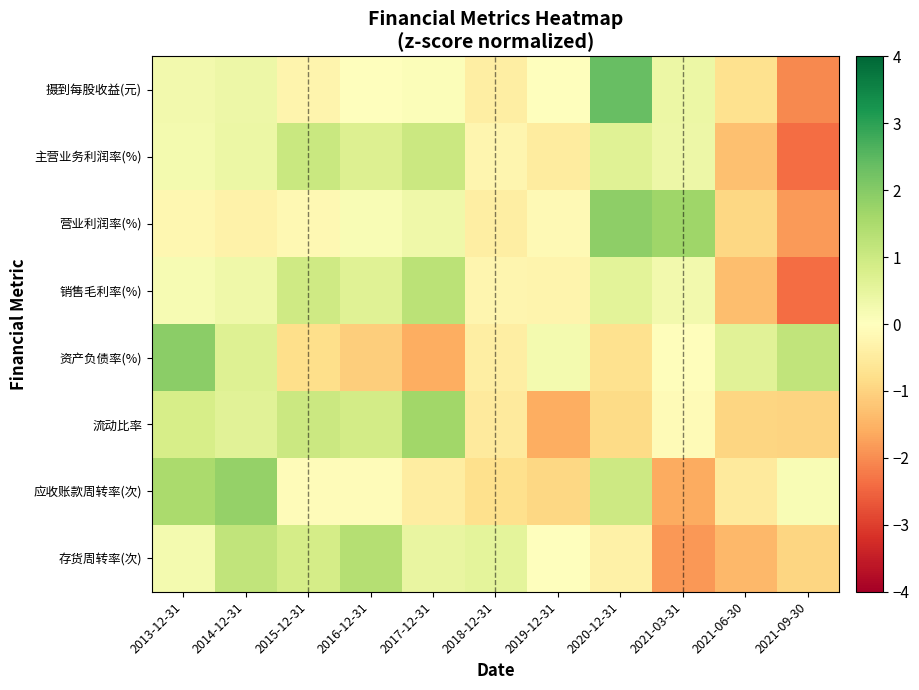

Reading right to left, transcribe all the data shown in this chart.

摄到每股收益(元): 2021-09-30=-2.1	2021-06-30=-0.7	2021-03-31=0.4	2020-12-31=2.4	2019-12-31=-0.0	2018-12-31=-0.4	2017-12-31=0.1	2016-12-31=0.0	2015-12-31=-0.3	2014-12-31=0.4	2013-12-31=0.3
主营业务利润率(%): 2021-09-30=-2.4	2021-06-30=-1.3	2021-03-31=0.3	2020-12-31=0.6	2019-12-31=-0.5	2018-12-31=-0.2	2017-12-31=1.0	2016-12-31=0.7	2015-12-31=1.0	2014-12-31=0.4	2013-12-31=0.2
营业利润率(%): 2021-09-30=-1.8	2021-06-30=-0.9	2021-03-31=1.7	2020-12-31=1.9	2019-12-31=-0.2	2018-12-31=-0.4	2017-12-31=0.3	2016-12-31=0.1	2015-12-31=-0.2	2014-12-31=-0.3	2013-12-31=-0.2
销售毛利率(%): 2021-09-30=-2.4	2021-06-30=-1.3	2021-03-31=0.3	2020-12-31=0.6	2019-12-31=-0.3	2018-12-31=-0.2	2017-12-31=1.3	2016-12-31=0.7	2015-12-31=0.9	2014-12-31=0.3	2013-12-31=0.2
资产负债率(%): 2021-09-30=1.2	2021-06-30=0.6	2021-03-31=-0.1	2020-12-31=-0.7	2019-12-31=0.2	2018-12-31=-0.4	2017-12-31=-1.6	2016-12-31=-1.1	2015-12-31=-0.8	2014-12-31=0.7	2013-12-31=1.9
流动比率: 2021-09-30=-1.0	2021-06-30=-1.0	2021-03-31=-0.1	2020-12-31=-0.8	2019-12-31=-1.6	2018-12-31=-0.5	2017-12-31=1.6	2016-12-31=0.9	2015-12-31=1.0	2014-12-31=0.6	2013-12-31=0.8
应收账款周转率(次): 2021-09-30=0.1	2021-06-30=-0.5	2021-03-31=-1.6	2020-12-31=1.0	2019-12-31=-0.9	2018-12-31=-0.8	2017-12-31=-0.4	2016-12-31=-0.1	2015-12-31=-0.1	2014-12-31=1.8	2013-12-31=1.5
存货周转率(次): 2021-09-30=-1.0	2021-06-30=-1.4	2021-03-31=-1.9	2020-12-31=-0.4	2019-12-31=0.0	2018-12-31=0.5	2017-12-31=0.5	2016-12-31=1.3	2015-12-31=0.9	2014-12-31=1.2	2013-12-31=0.2